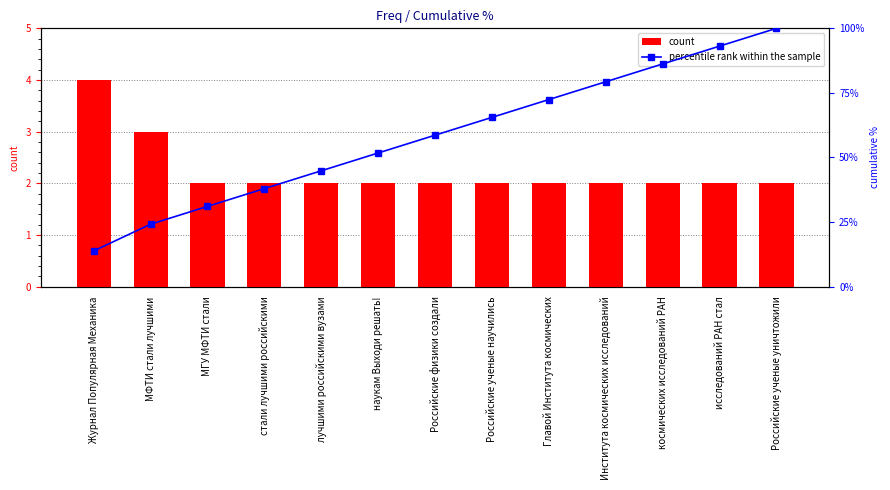

What are all the series names shown in the legend?

count, percentile rank within the sample